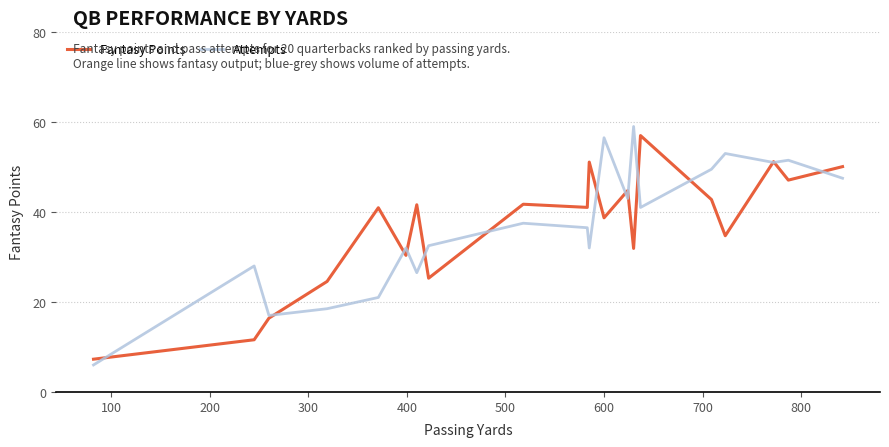

What is the lowest value of the Fantasy Points series?

7.3